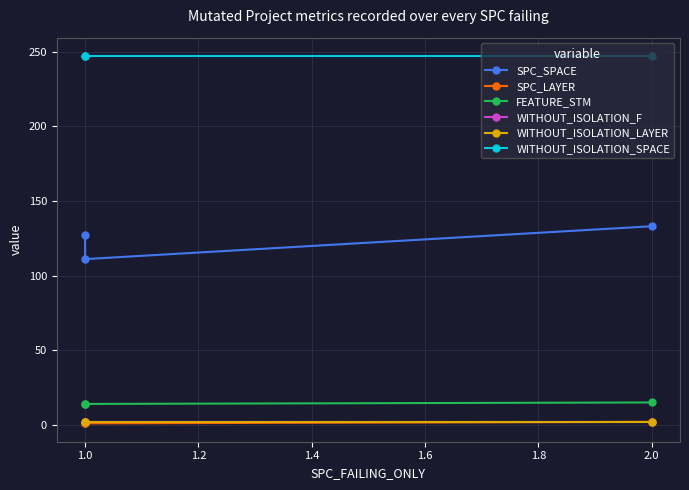

What are all the series names shown in the legend?

SPC_SPACE, SPC_LAYER, FEATURE_STM, WITHOUT_ISOLATION_F, WITHOUT_ISOLATION_LAYER, WITHOUT_ISOLATION_SPACE